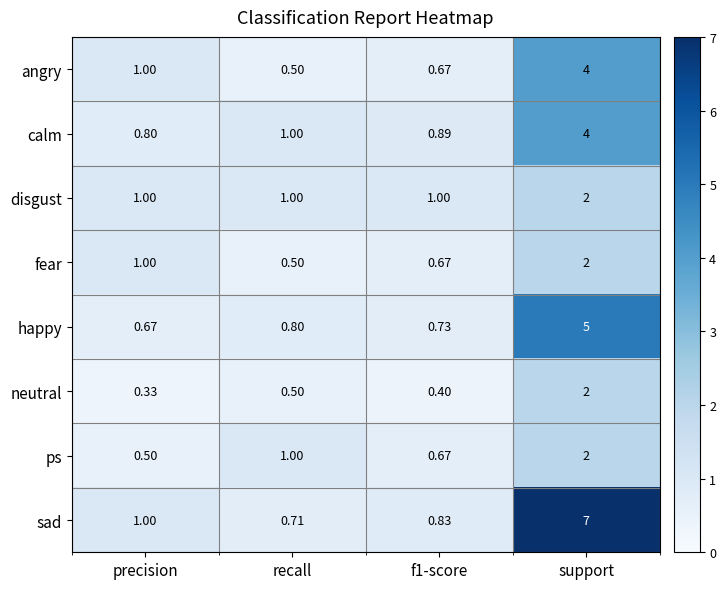

Is the value of disgust at precision greater than the value of ps at support?

No